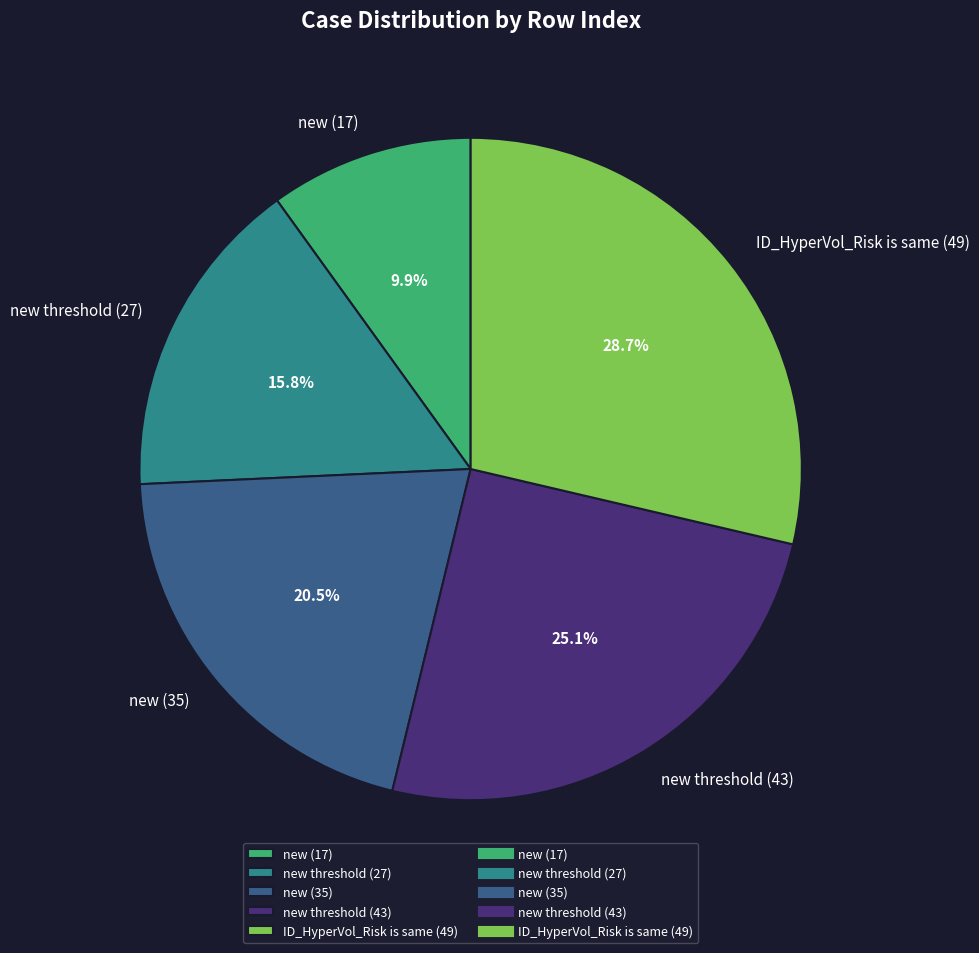

To the nearest percent, what percentage of the pie is ID_HyperVol_Risk is same (49)?

29%